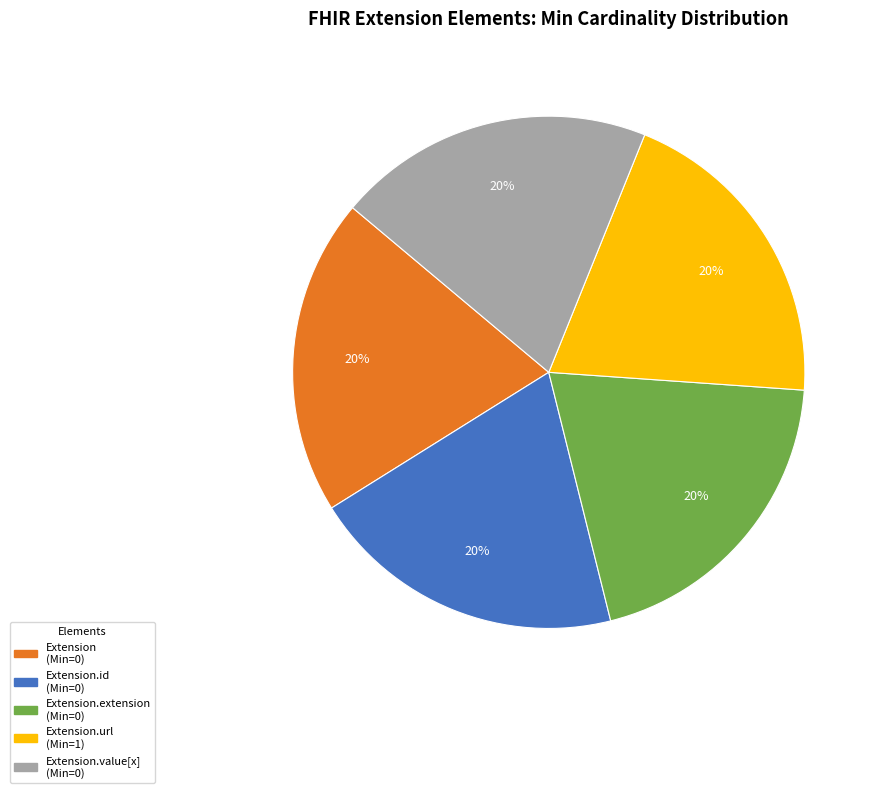

Is there any slice that represents more than half of the pie?

No